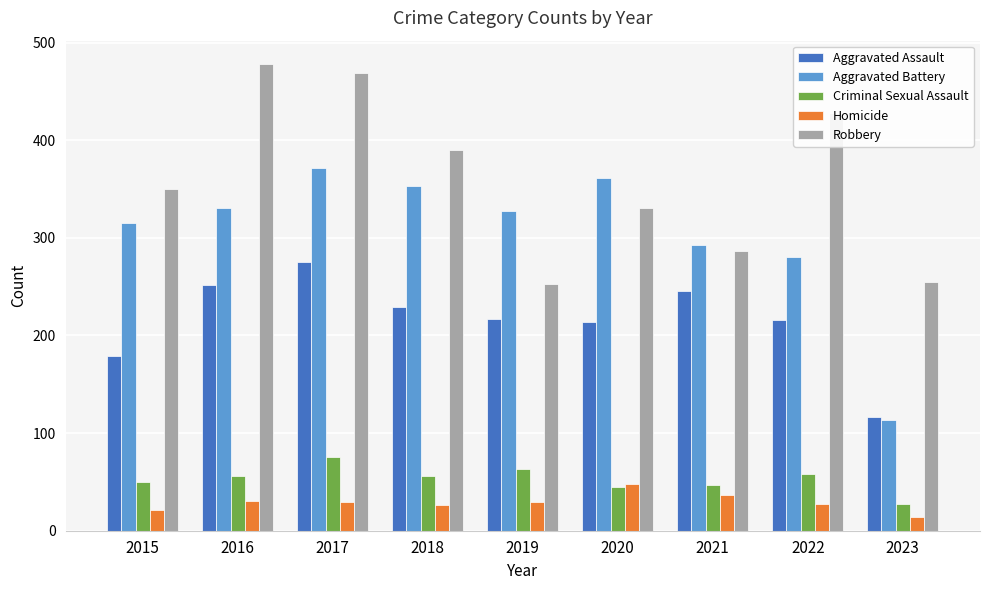

What is the minimum value shown in the chart?

14